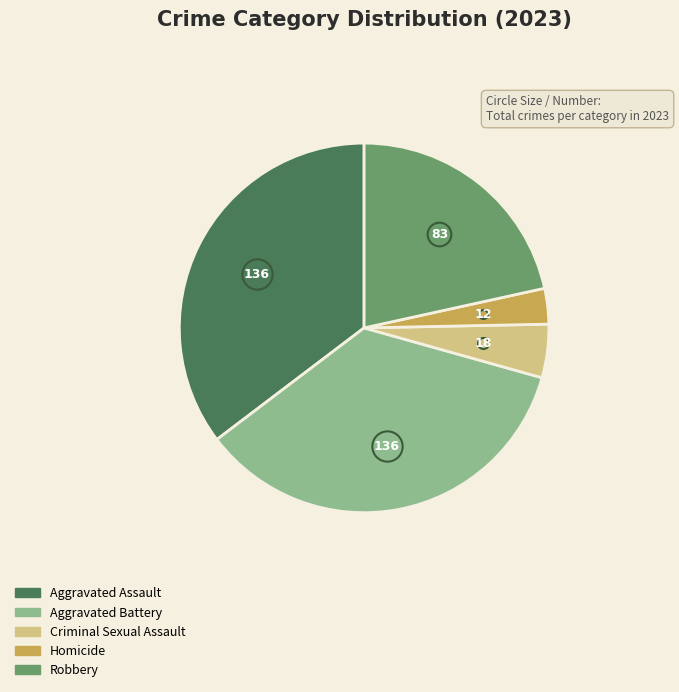

Which category has the biggest portion of the pie?

Aggravated Assault